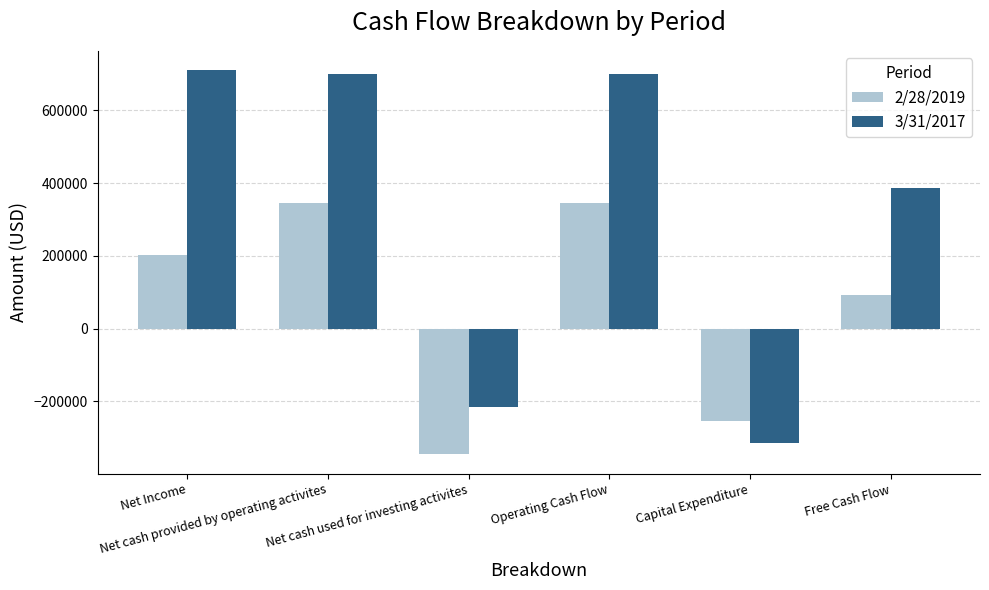

Are the bars grouped side by side (vs. stacked)?

Yes